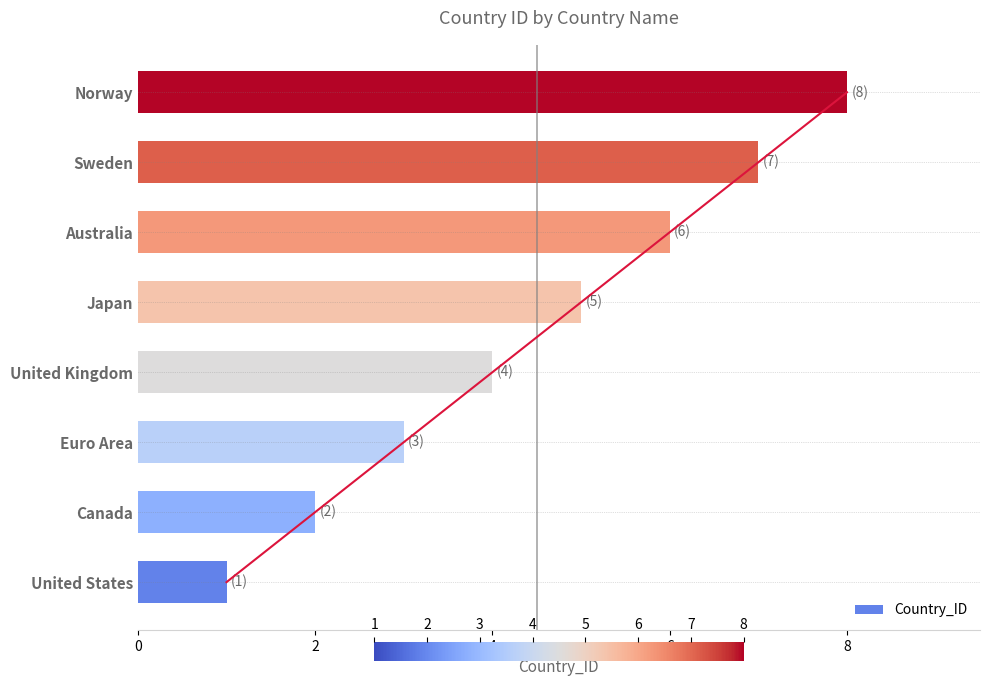

What is the sum of the Country_ID values at Euro Area and Sweden?

10